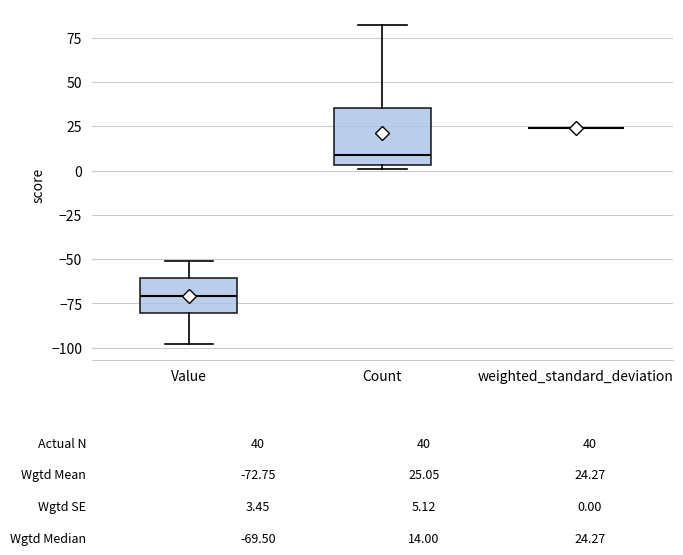

Comparing the boxes themselves (not the whiskers), which one is the tallest?

Count